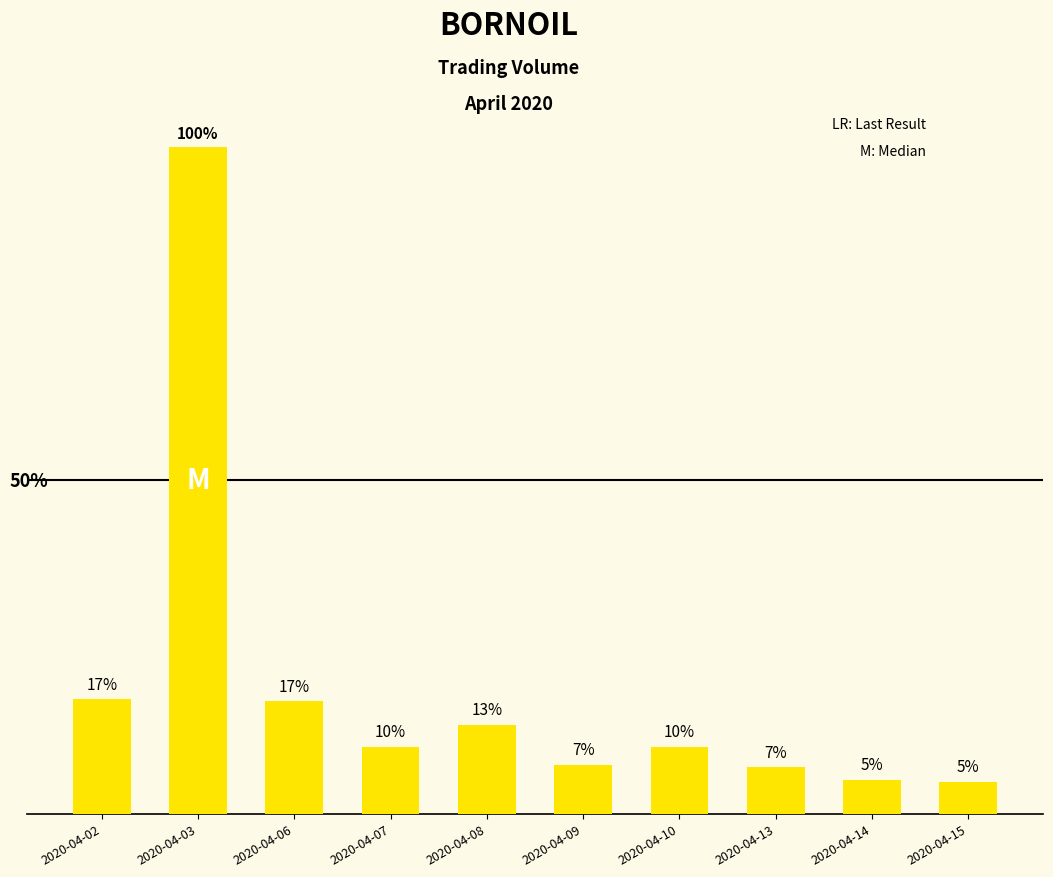

Does the chart contain any negative values?

No